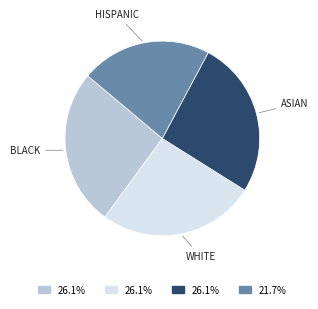

Does any single category account for the majority?

No